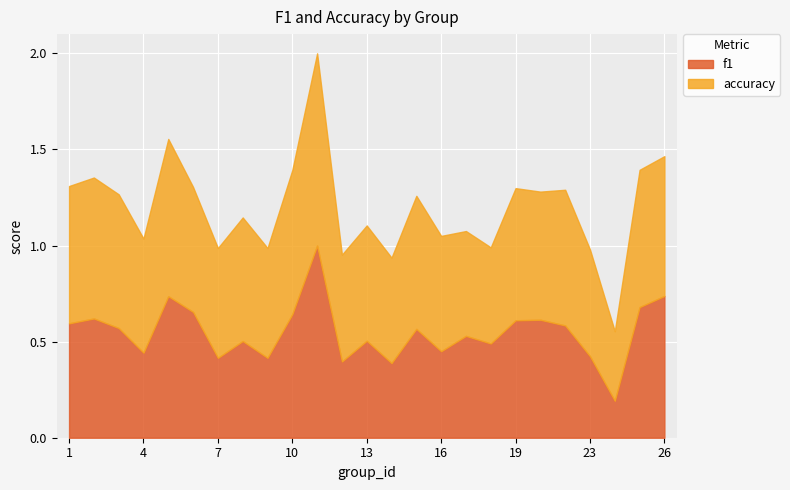

The accuracy series shows 1.3 at 2. True or false?

False